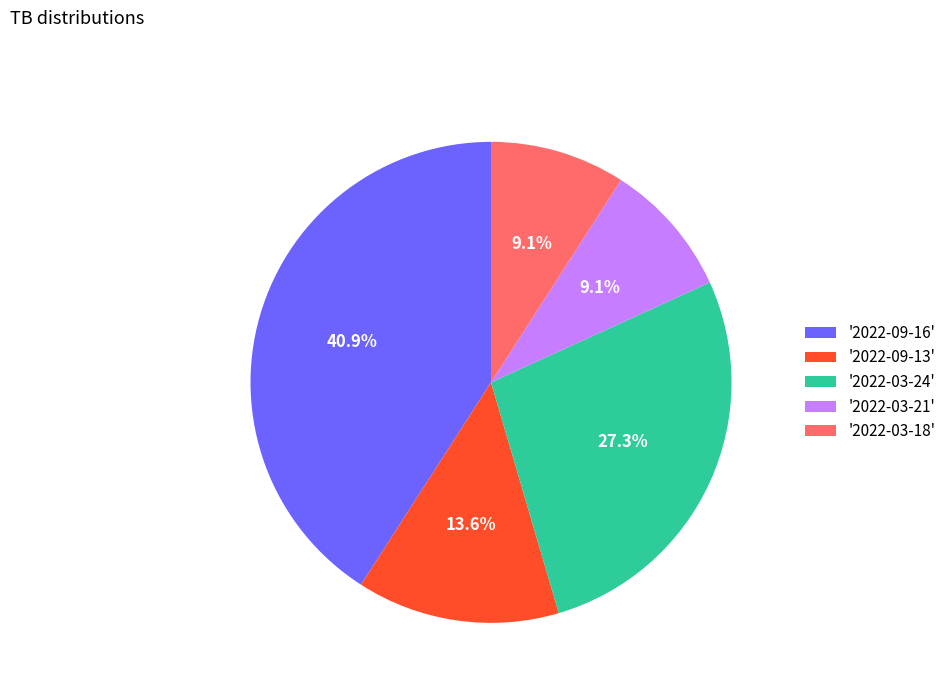

Combined, what portion of the pie is '2022-09-16' and '2022-03-18'?

50.0%